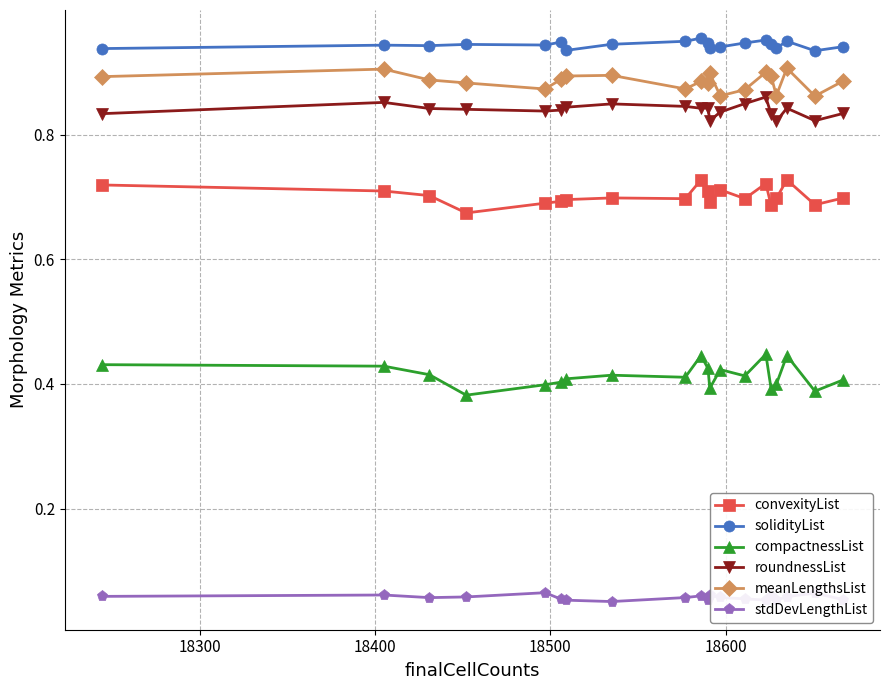

Rank the series by their maximum value, from highest to lowest.

solidityList, meanLengthsList, roundnessList, convexityList, compactnessList, stdDevLengthList